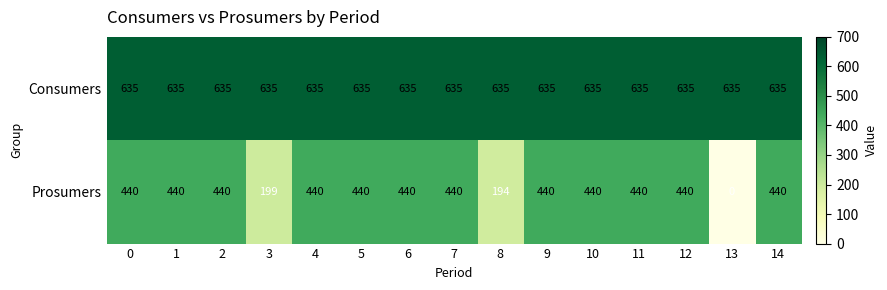

At 0, list the series in order from smallest to largest.

Prosumers, Consumers